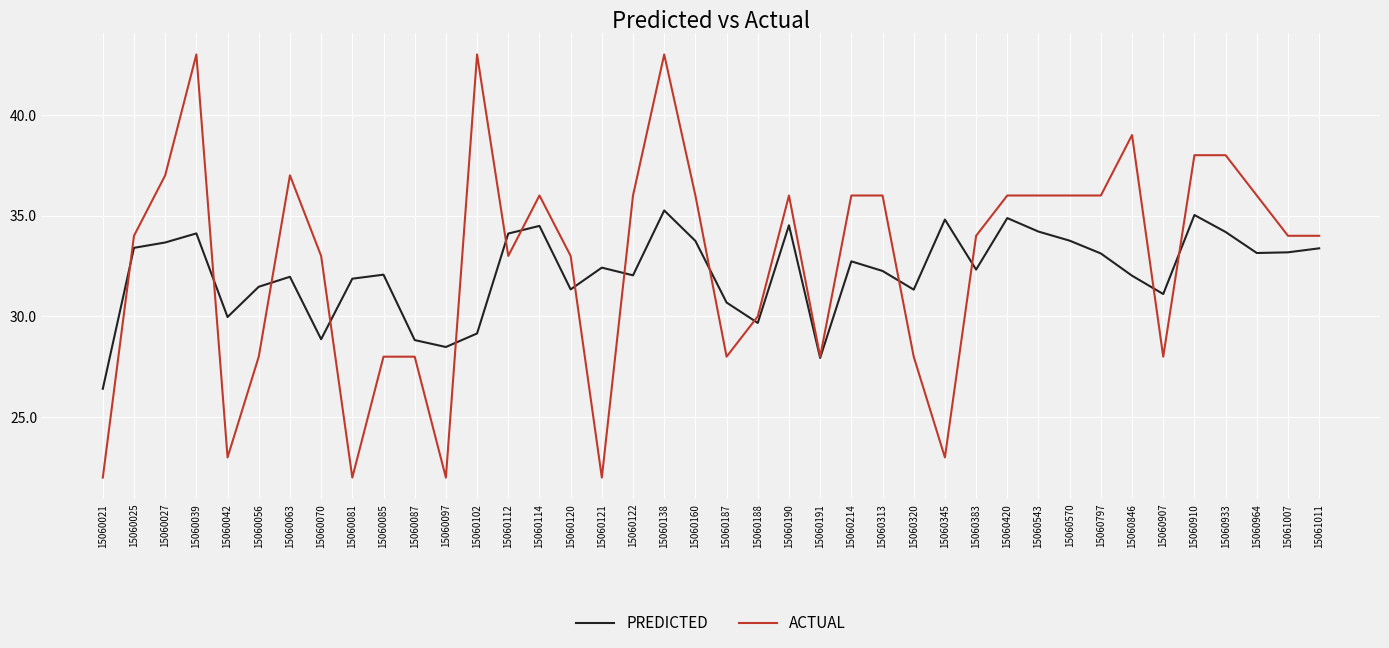

At which category is the sum across all series the highest?

15060138